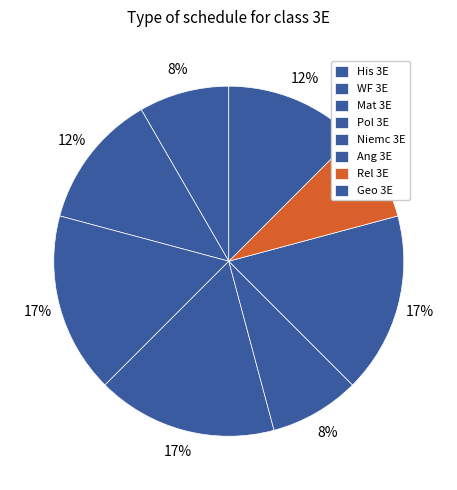

How much of the chart is everything except His 3E?

91.7%